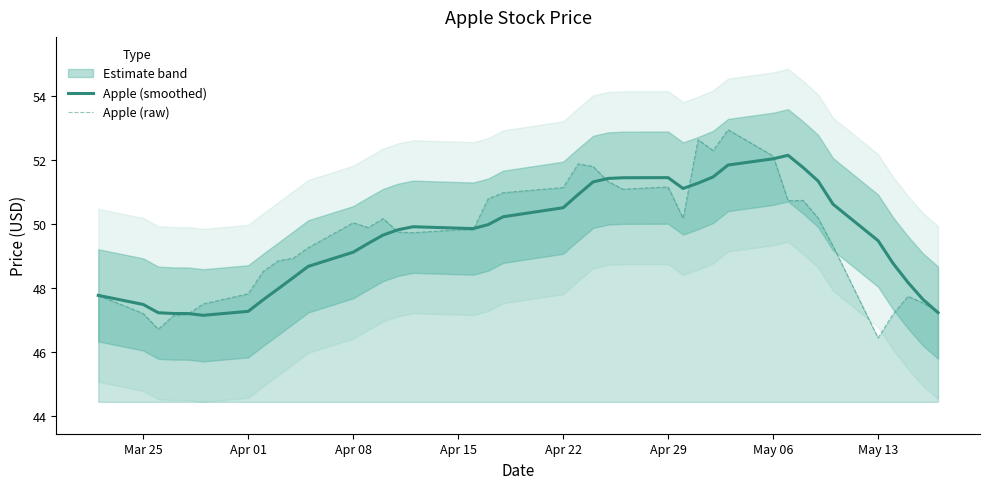

What is the lowest value of the Apple (raw) series?

46.4